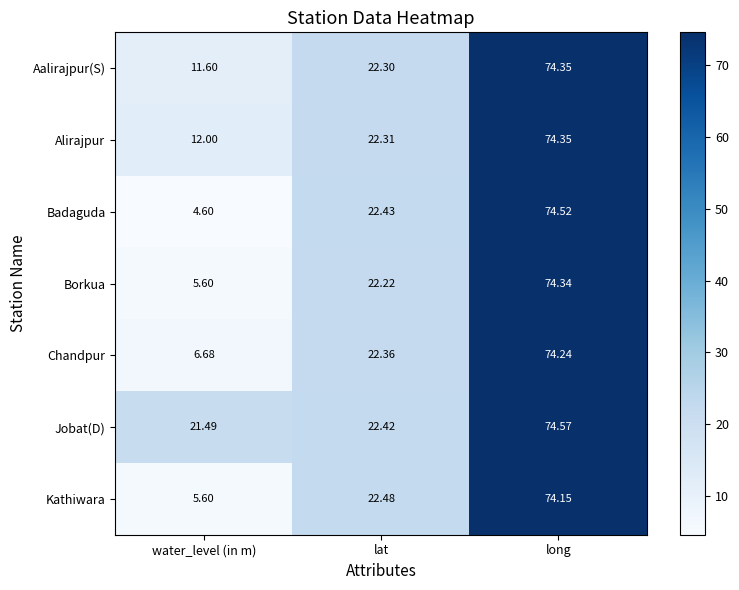

What is the spread (max minus min) of values at long?

0.4